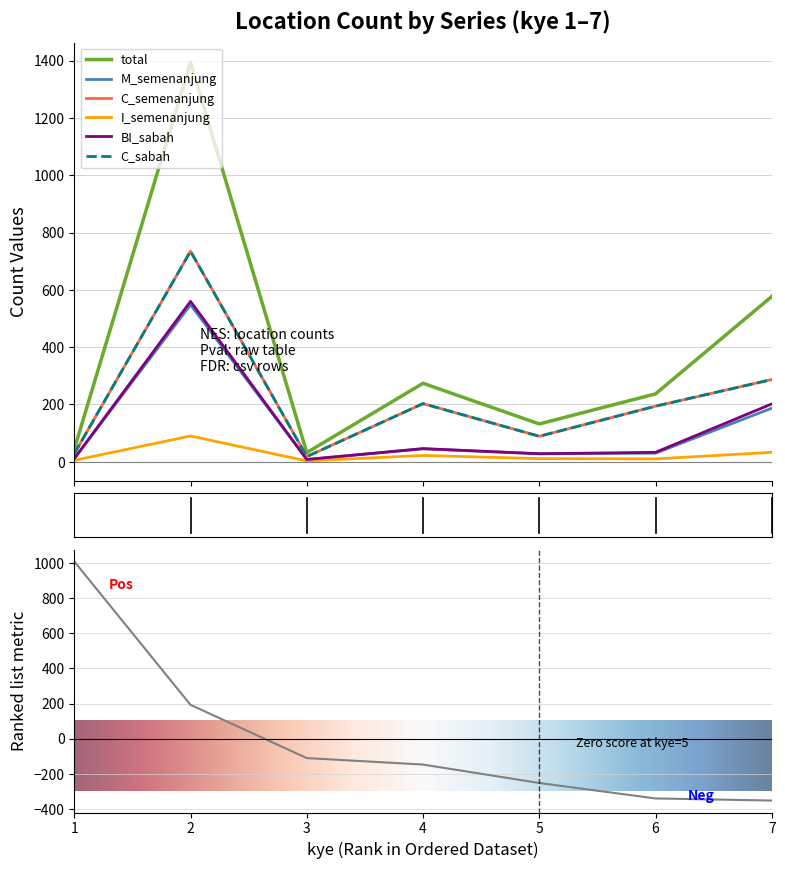

True or false: C_sabah and BI_sabah cross at least once.

False